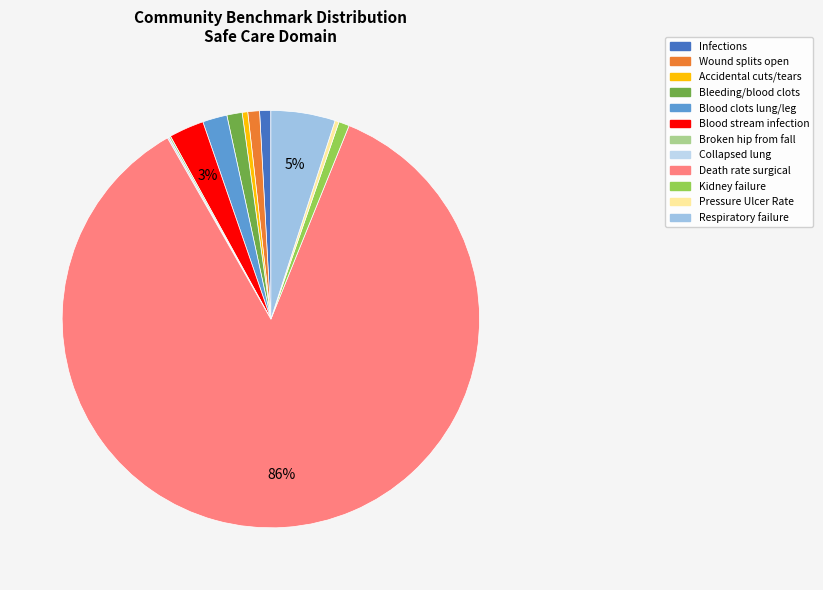

Between Accidental cuts/tears and Collapsed lung, which is larger?

Accidental cuts/tears